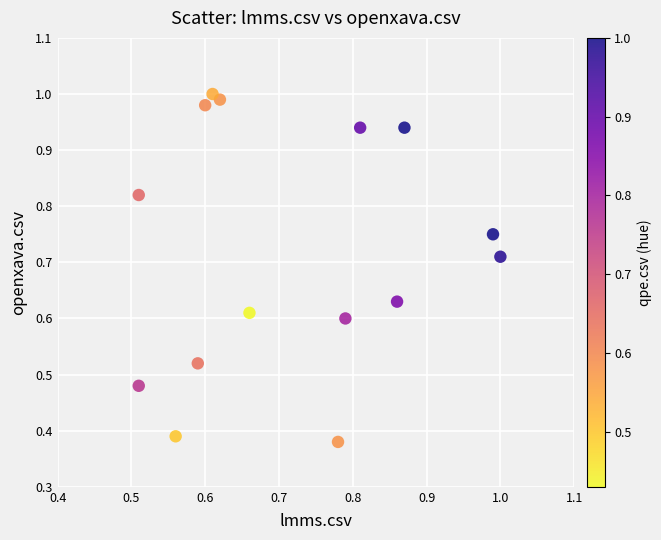

How many points are shown in the scatter plot?

15